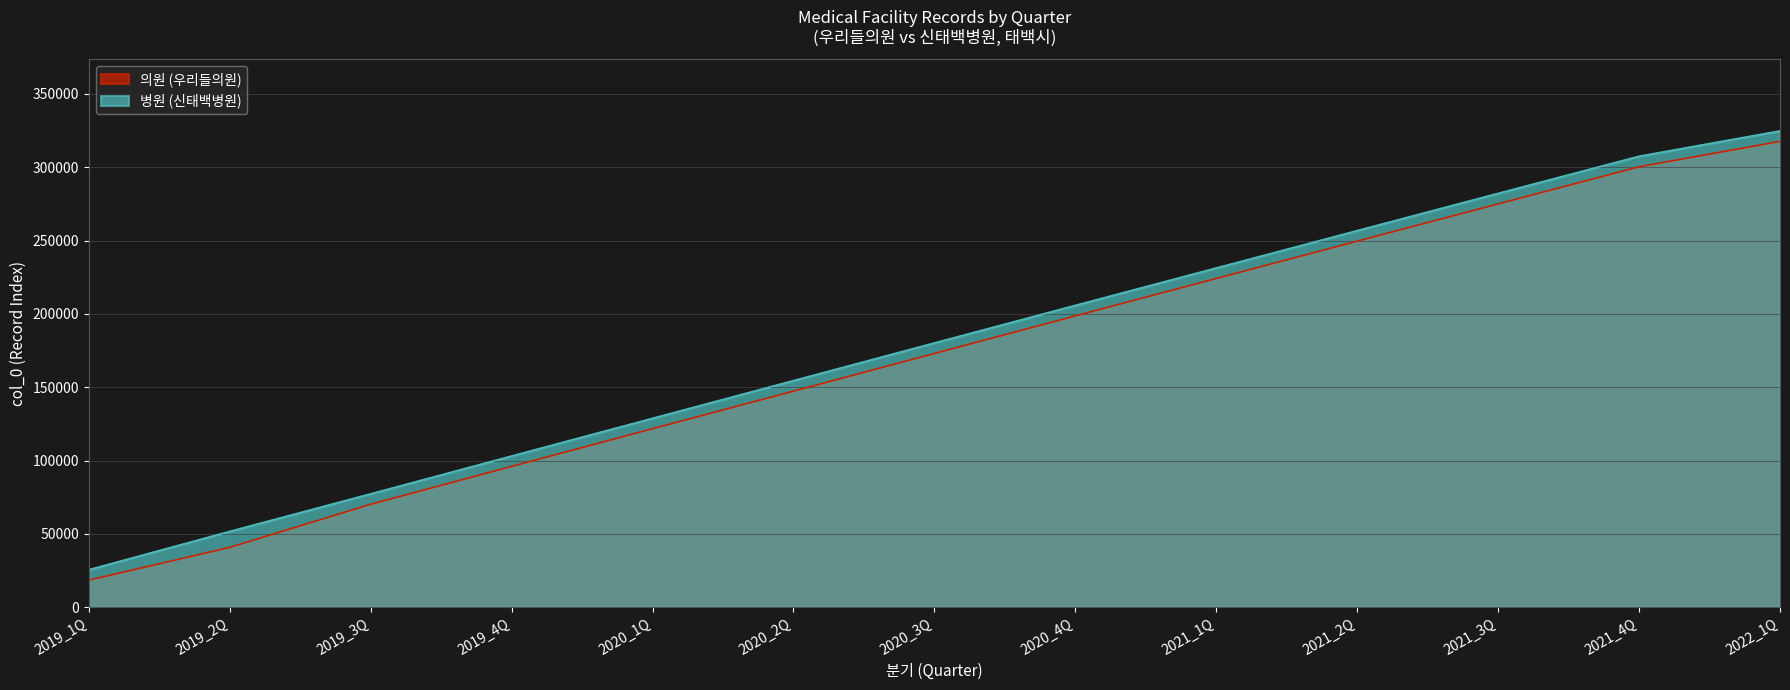

At 2021_4Q, list the series in order from smallest to largest.

의원 (우리들의원), 병원 (신태백병원)